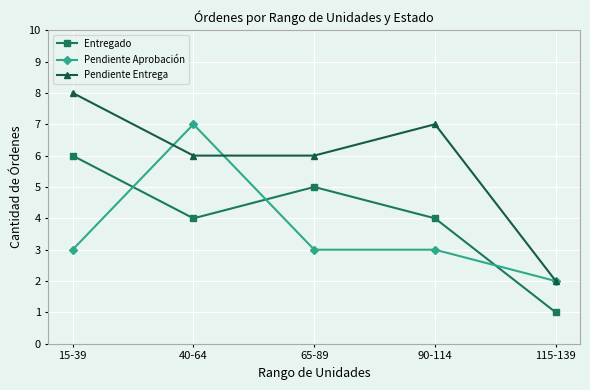

Reading left to right, what are all the values shown in this chart?

Entregado: 15-39=6	40-64=4	65-89=5	90-114=4	115-139=1
Pendiente Aprobación: 15-39=3	40-64=7	65-89=3	90-114=3	115-139=2
Pendiente Entrega: 15-39=8	40-64=6	65-89=6	90-114=7	115-139=2